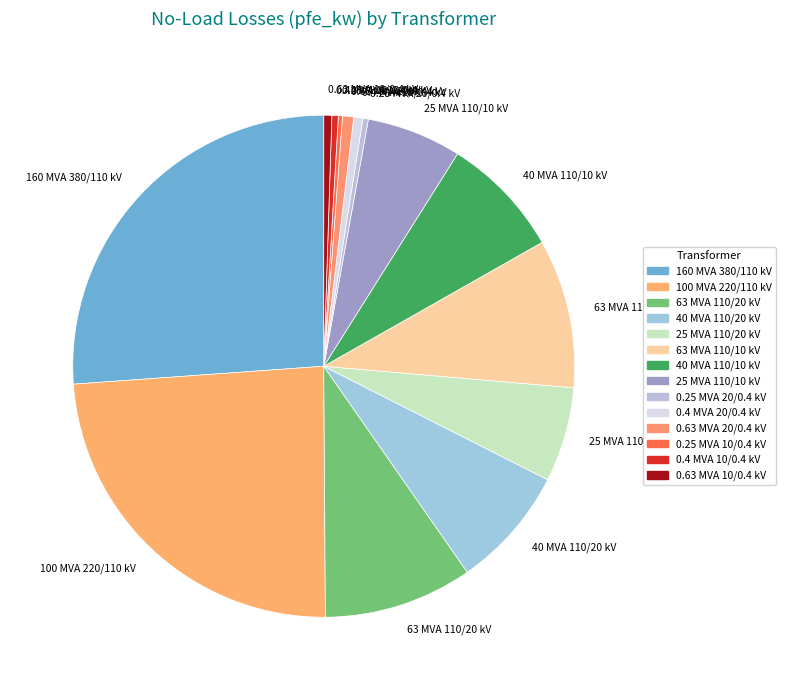

True or false: 100 MVA 220/110 kV accounts for 38% of the total.

False